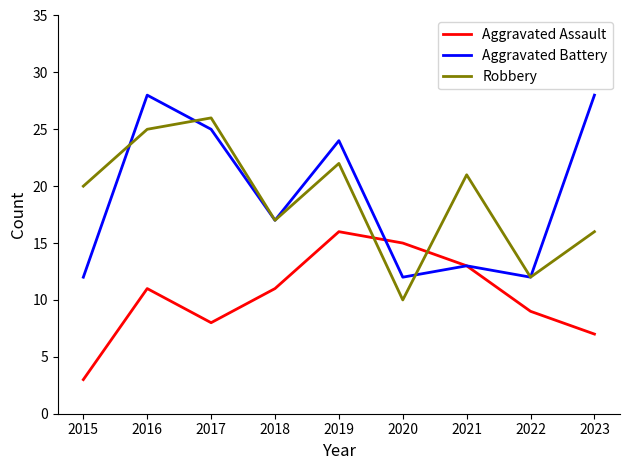

Is the value of Robbery at 2015 greater than the value of Aggravated Assault at 2020?

Yes